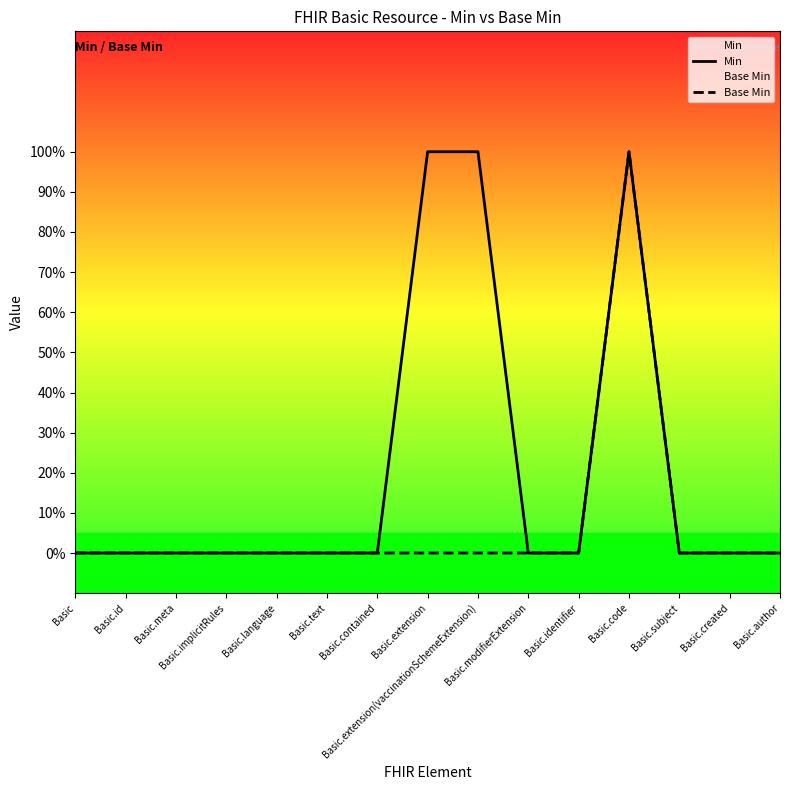

Rank the series at Basic.meta from highest to lowest value.

Min, Base Min